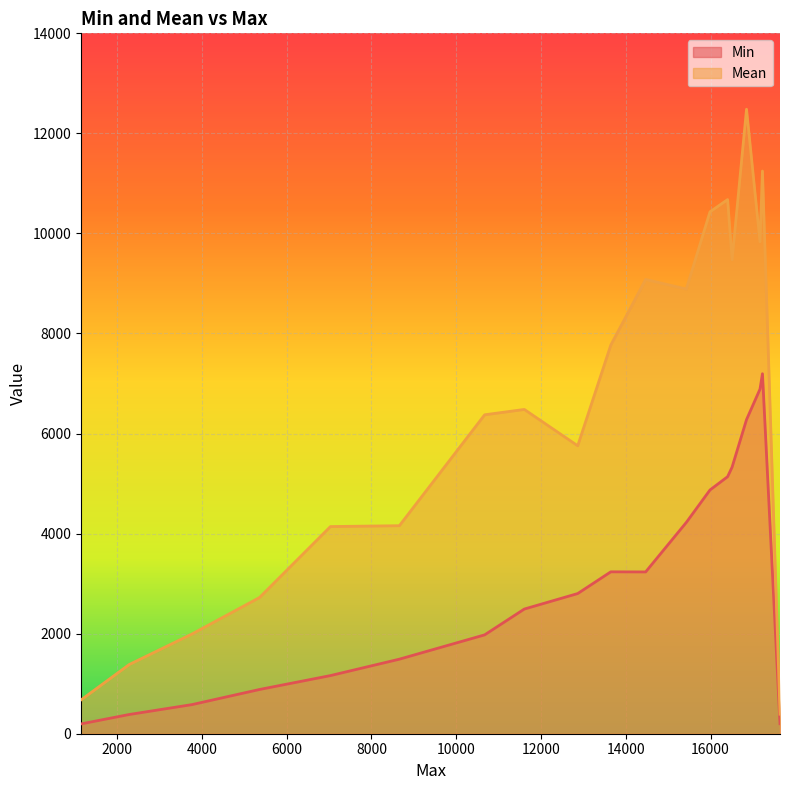

Reading left to right, transcribe all the data shown in this chart.

Min: 17224=7196	17166=6888	16848=6278	16508=5330	16402=5138	15986=4872	15428=4224	14468=3234	13646=3236	12866=2802	11606=2492	10670=1976	8658=1490	7032=1162	5358=884	3766=582	2284=384	1148=196	17638=200
Mean: 17224=11247	17166=9831	16848=12483	16508=9472	16402=10677	15986=10432	15428=8889	14468=9080	13646=7768	12866=5756	11606=6482	10670=6375	8658=4158	7032=4141	5358=2722	3766=1994	2284=1383	1148=676	17638=390